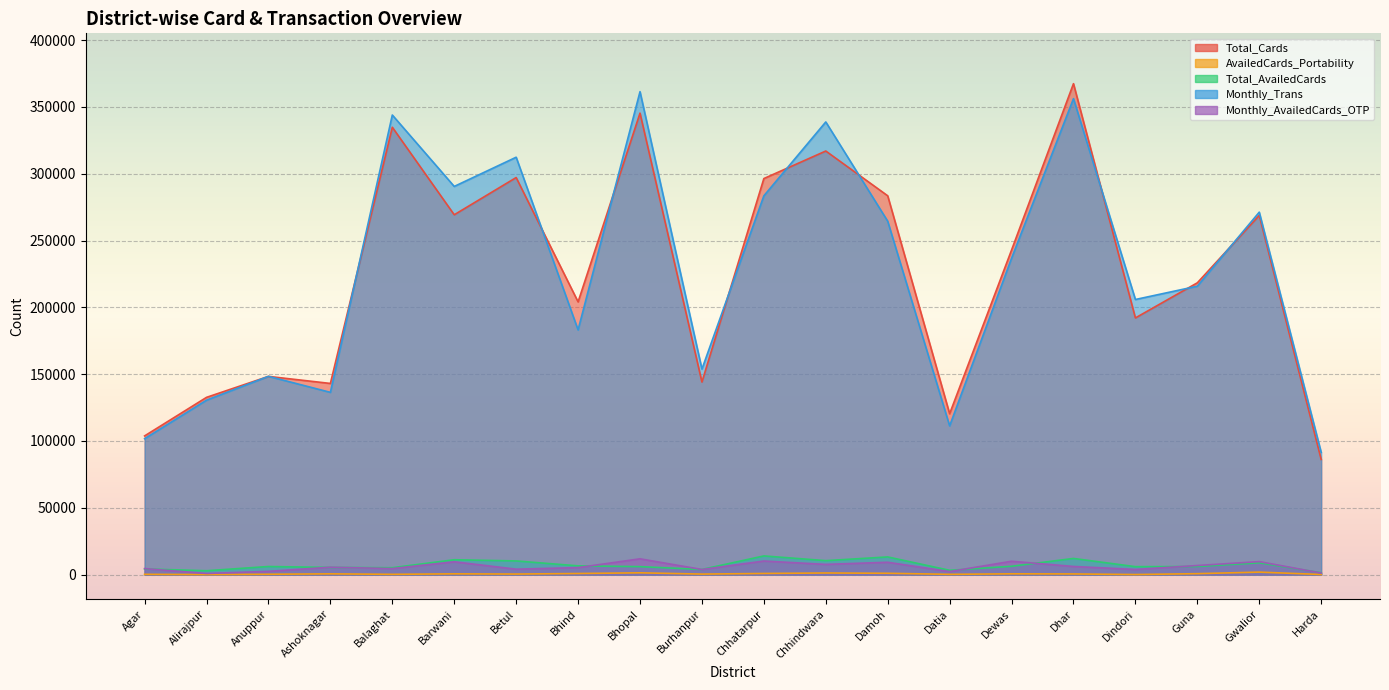

Is it true that Monthly_Trans equals 130546 at Alirajpur?

True